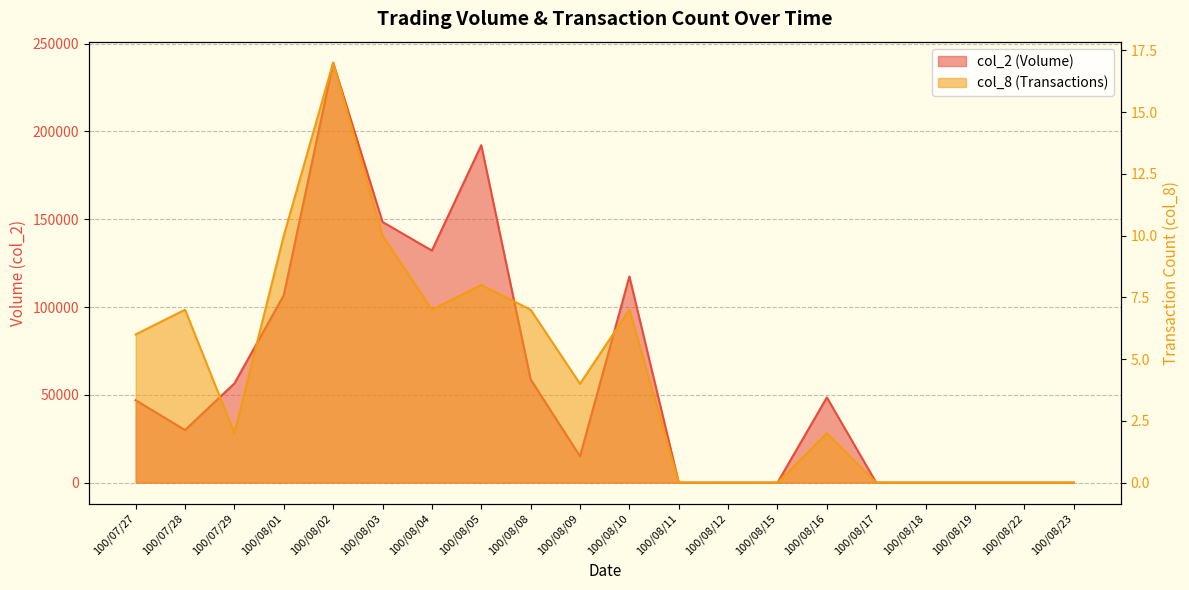

True or false: col_2 and col_8 cross at least once.

False